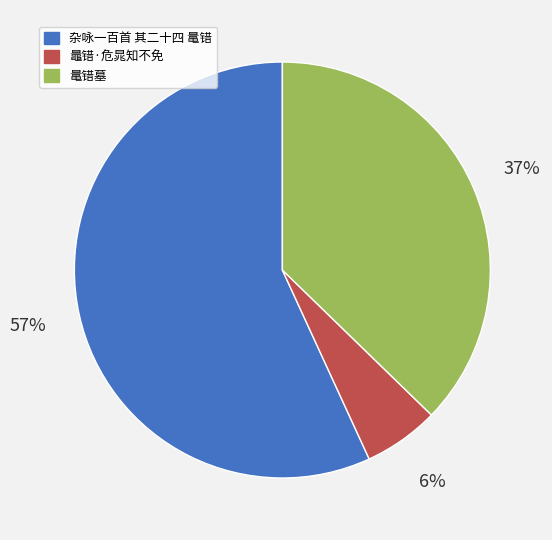

Rank the categories by value from lowest to highest.

鼂错·危晁知不免, 鼌错墓, 杂咏一百首 其二十四 鼌错